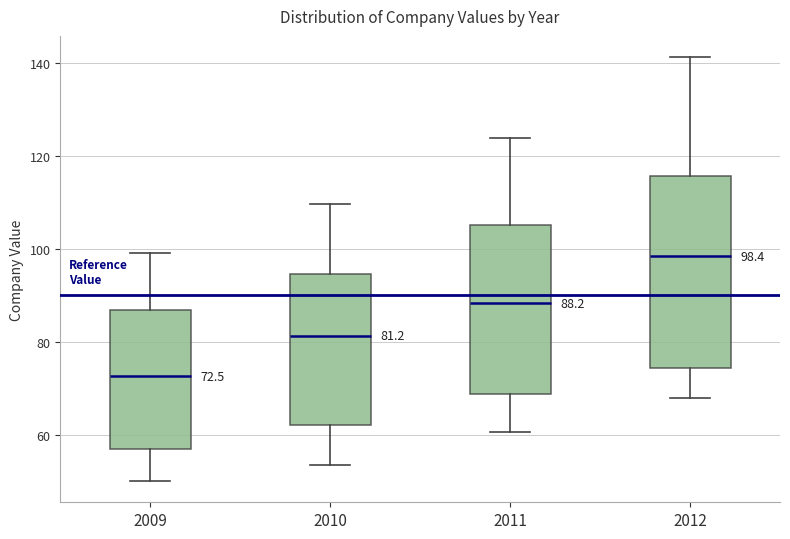

Which box is the tallest, from its lower edge to its upper edge?

2012